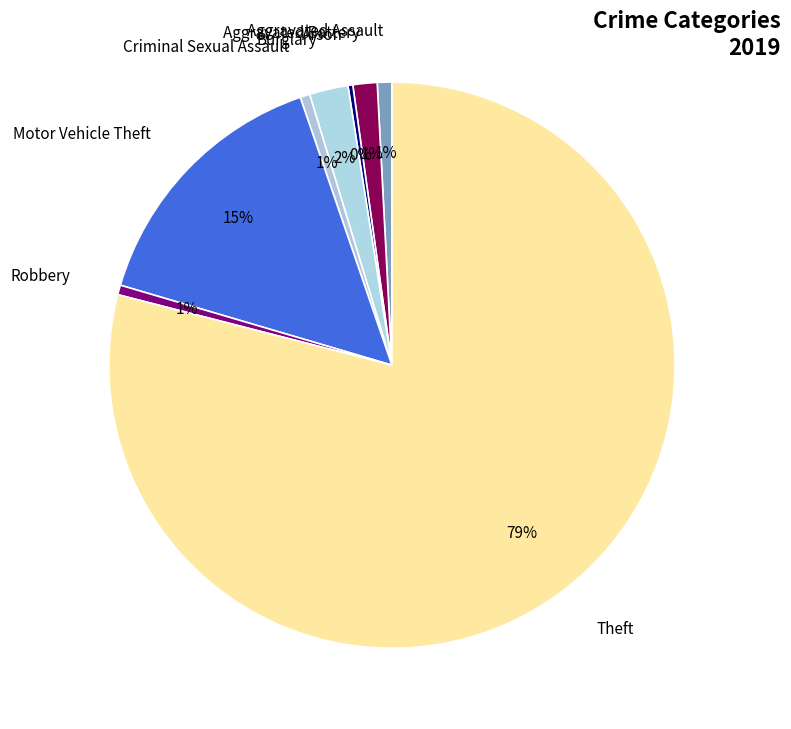

What is the largest slice in the pie chart?

Theft